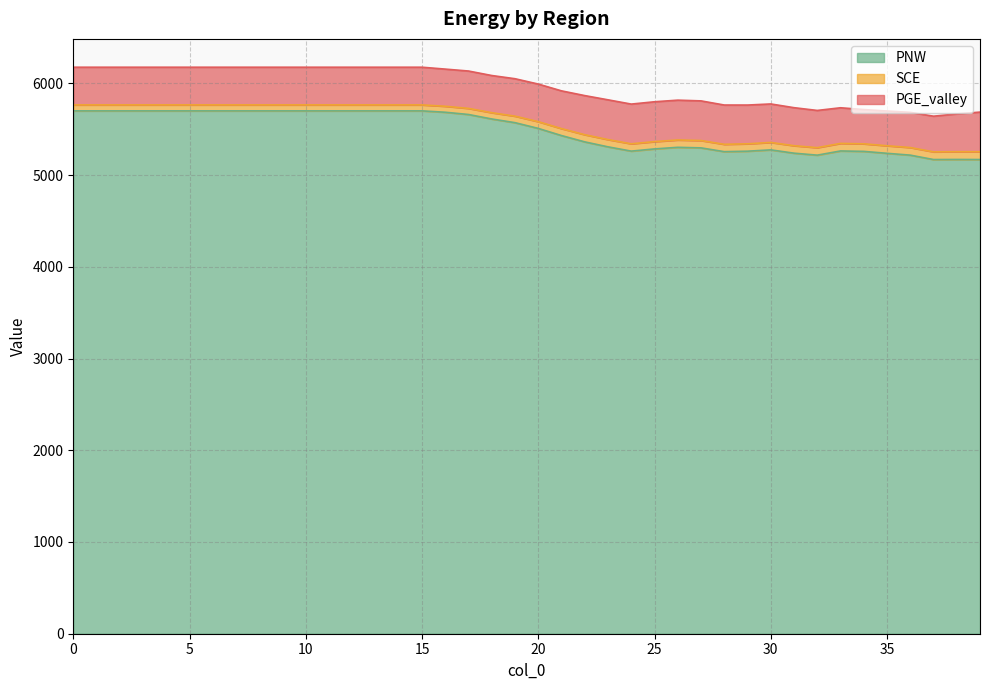

What is the maximum value for PNW?

5699.7